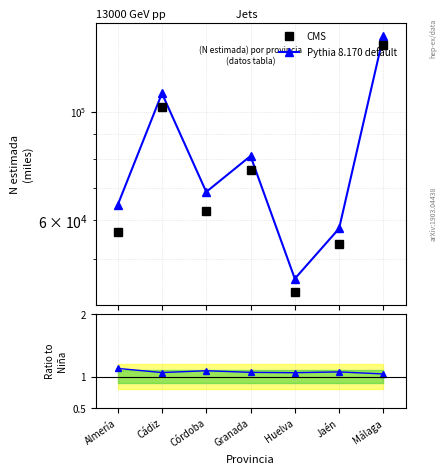

How many lines are shown in the chart?

3